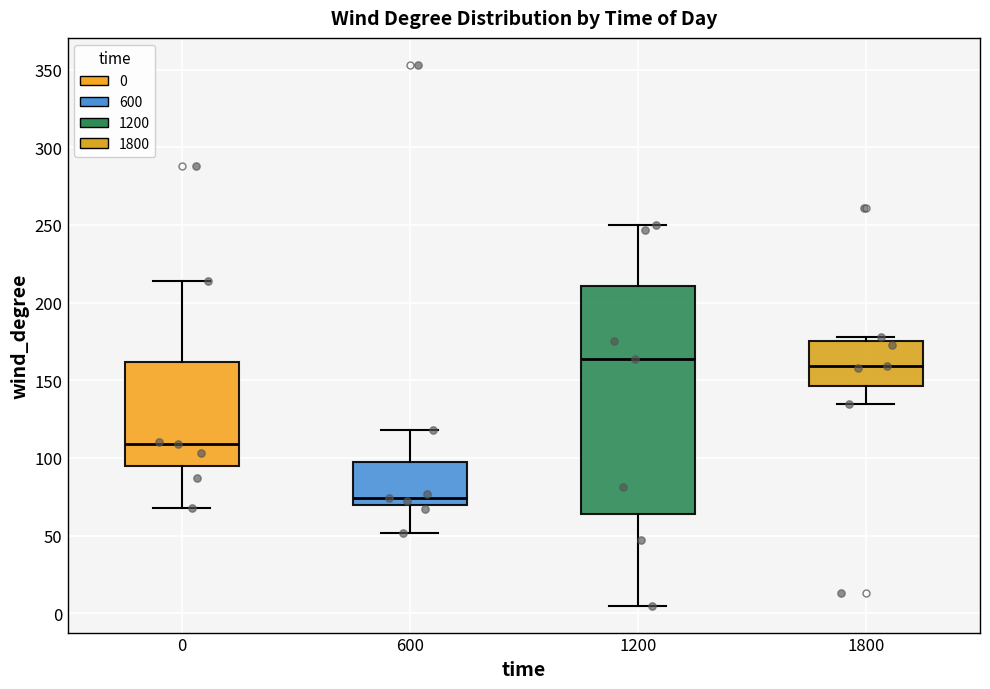

Reading left to right, read every box against the y-axis: the position of its median line, the range the box covers, and the ends of its whiskers. The values are not printed on the chart, so give them approximately, as read against the axis.

0: median 110, box 95 to 160, whiskers 70 to 215
600: median 75, box 70 to 100, whiskers 50 to 120
1200: median 165, box 65 to 210, whiskers 5 to 250
1800: median 160, box 145 to 175, whiskers 135 to 180